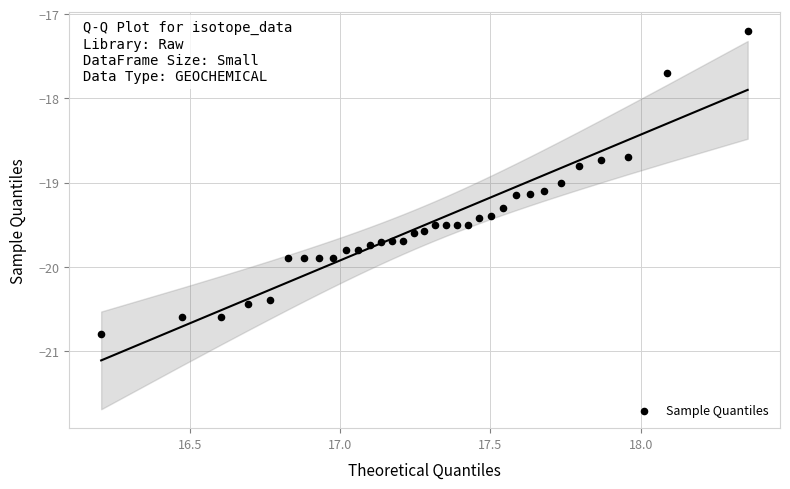

What is the range of X values (max minus min)?

2.1